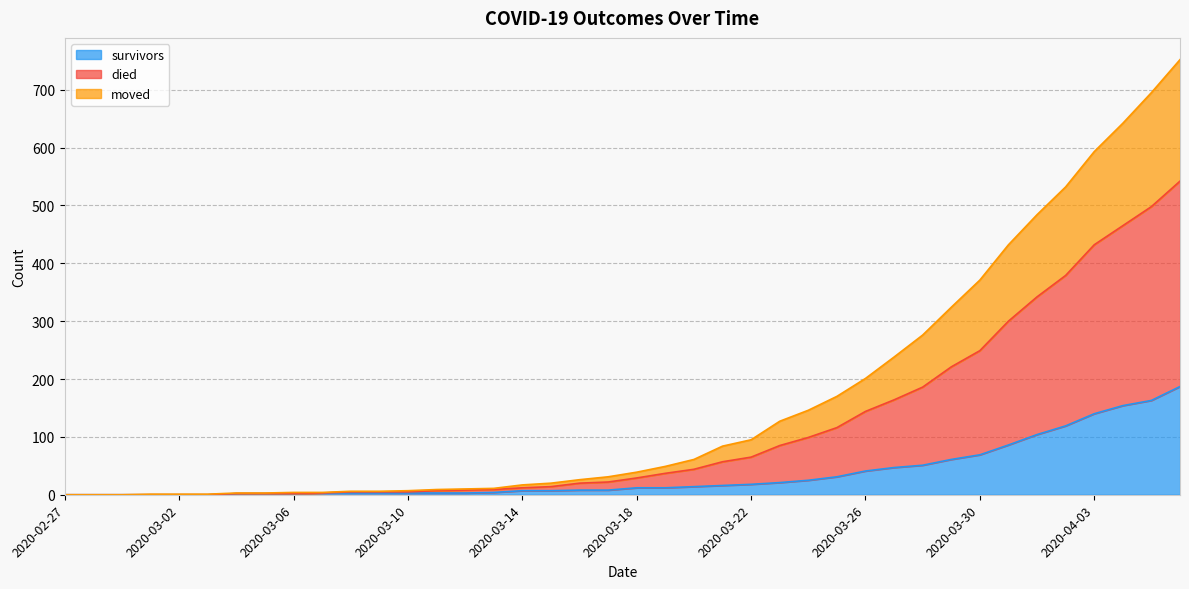

What is the average value of the moved series?

114